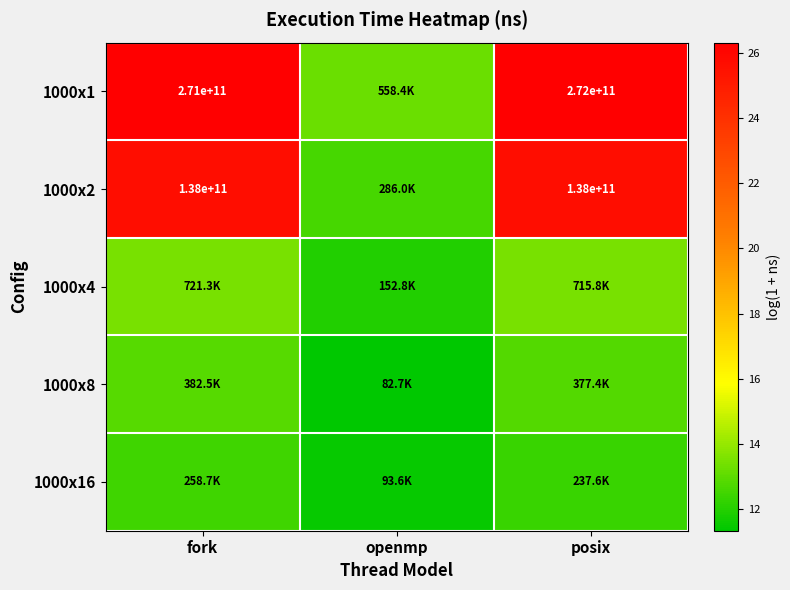

What is the greatest value displayed?

26.3